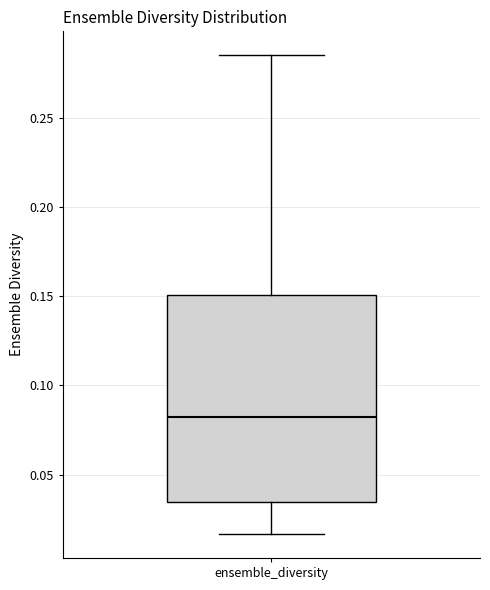

Where is the lower edge of the box for ensemble_diversity on the y-axis? The values are not printed on the chart, so give them approximately, as read against the axis.

0.035